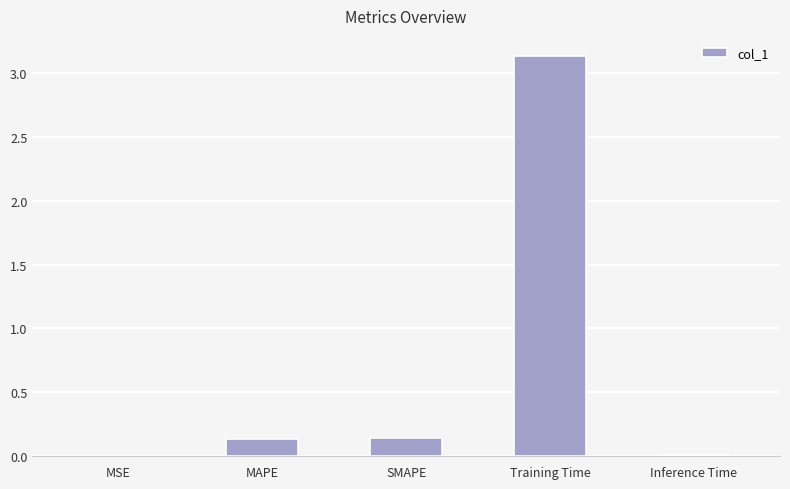

The chart shows a value of 0.0 at MSE. True or false?

True